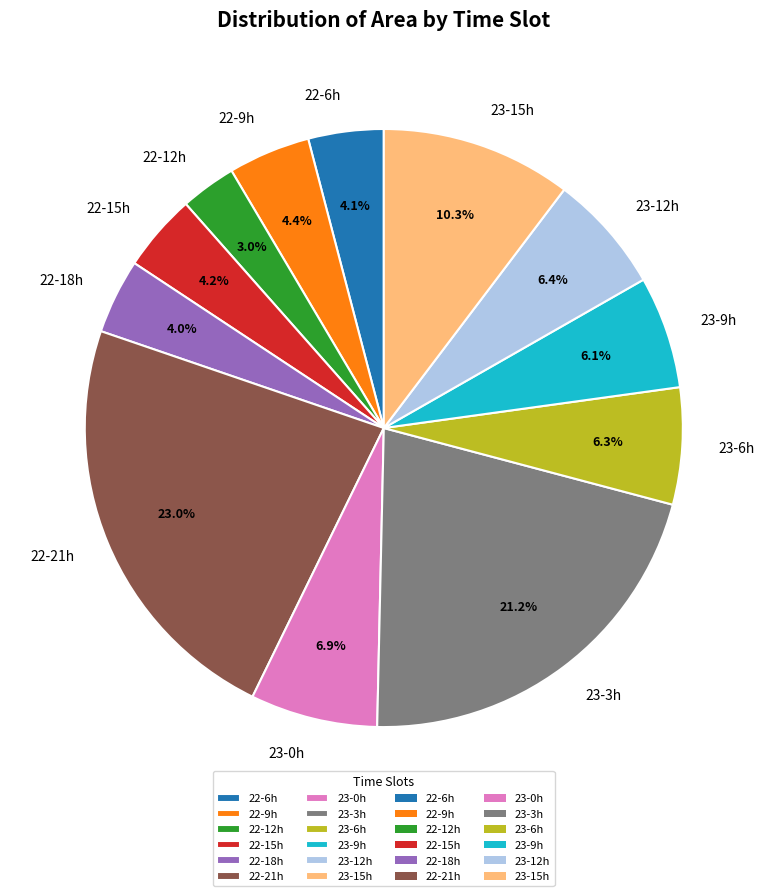

Does 22-18h represent more than half of the total?

No